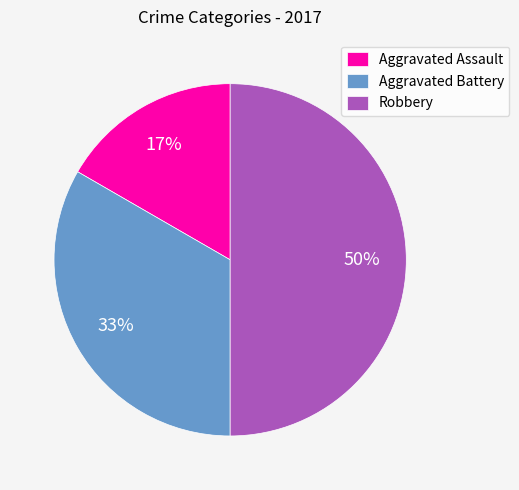

Which category has the smallest portion of the pie?

Aggravated Assault